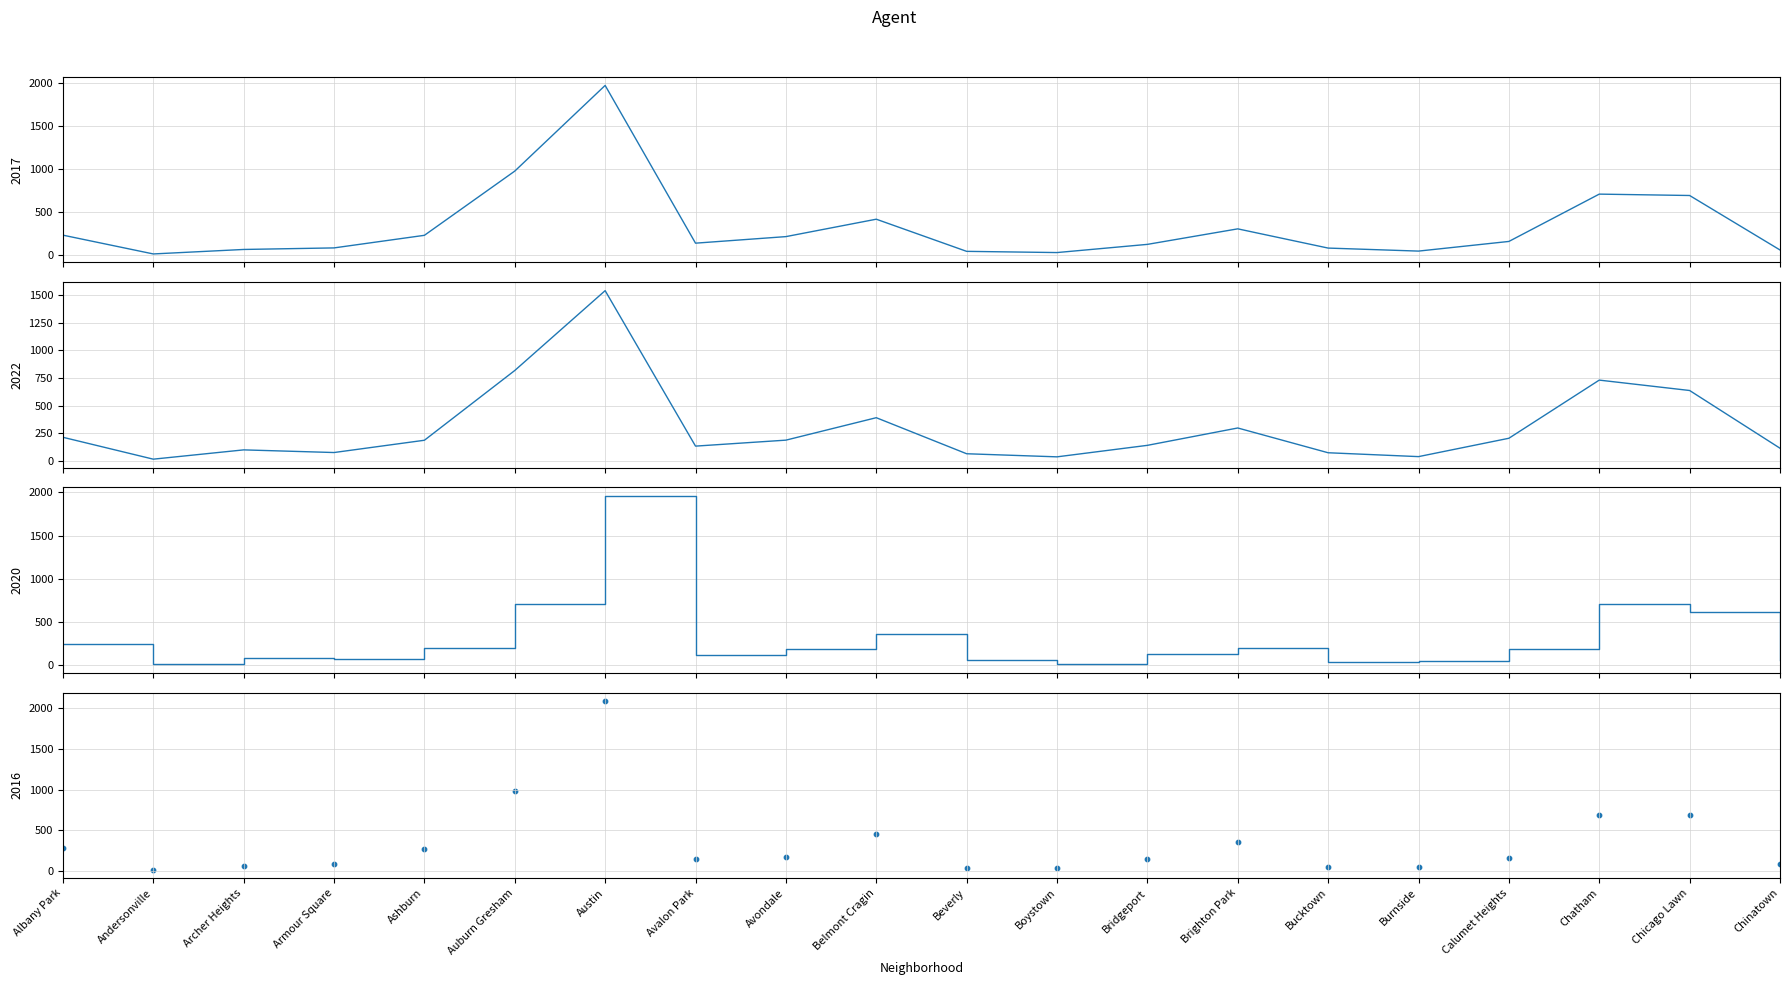

Which series has the widest spread of Y values?

2016